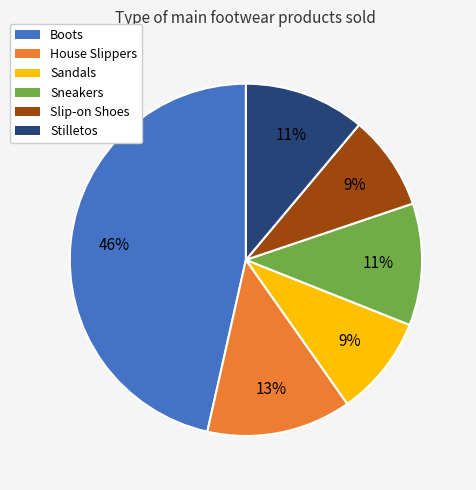

Is Boots the majority of the pie?

No